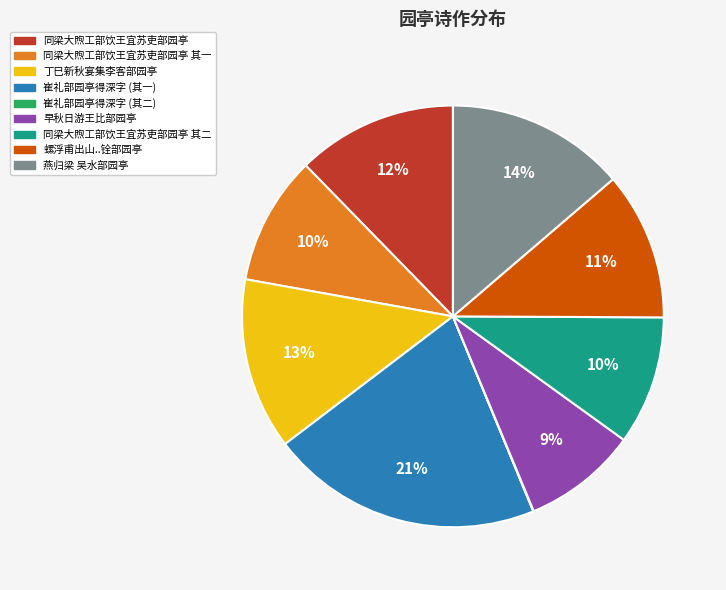

To the nearest percent, what is the difference between the largest and smallest slice percentages?

21%